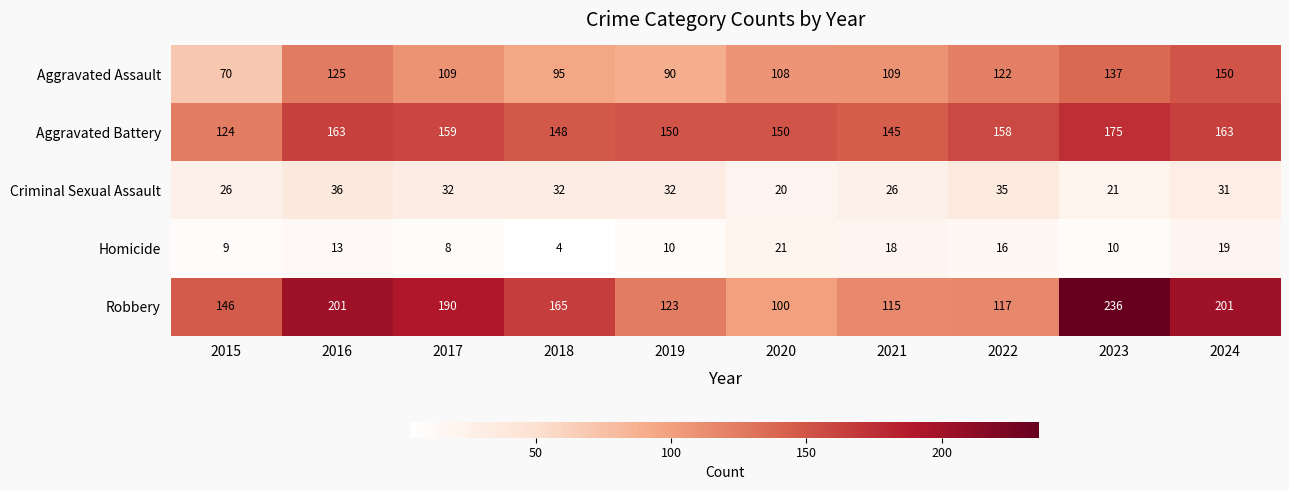

True or false: Homicide has a value of 8 at 2022.

False